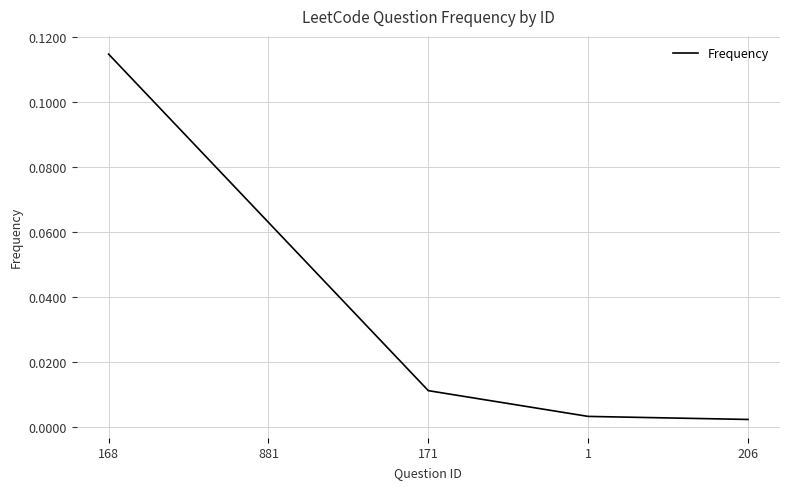

Between 1 and 171, which is larger?

171